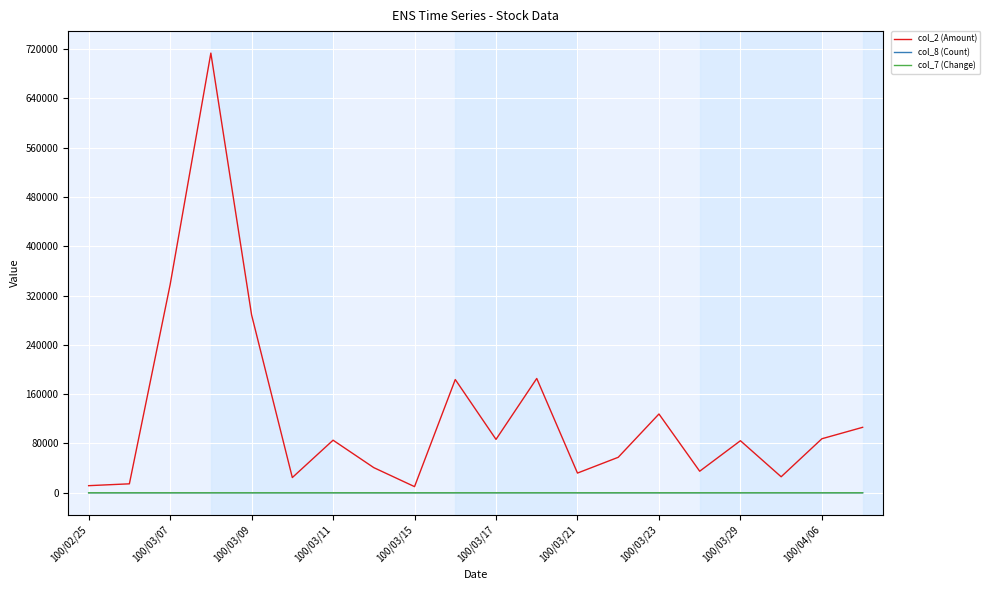

Does the chart display data point markers on the line(s)?

No